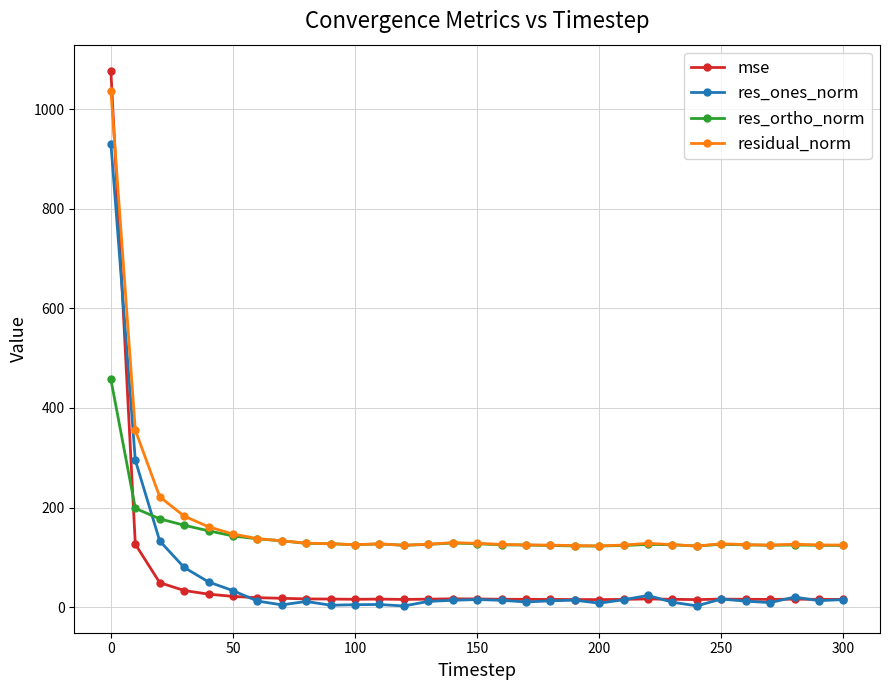

What is the value of the res_ones_norm point at the 28th from the left?

9.1